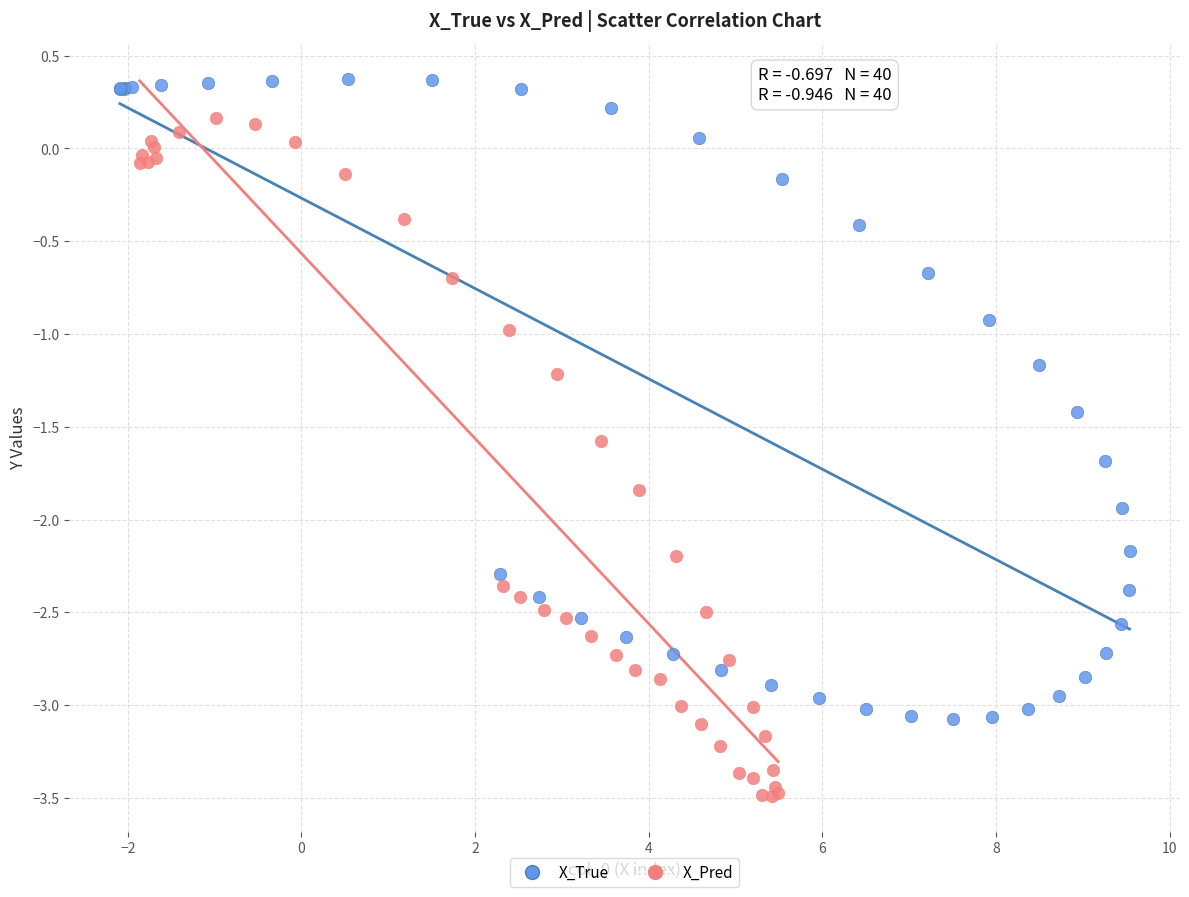

Which series reaches the maximum Y coordinate?

X_True